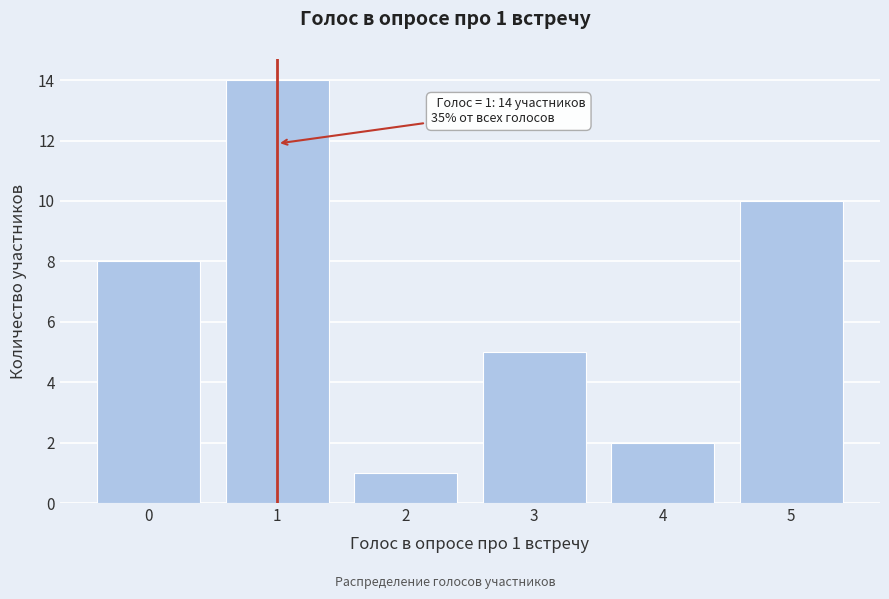

Reading left to right, transcribe all the data shown in this chart.

0=8	1=14	2=1	3=5	4=2	5=10